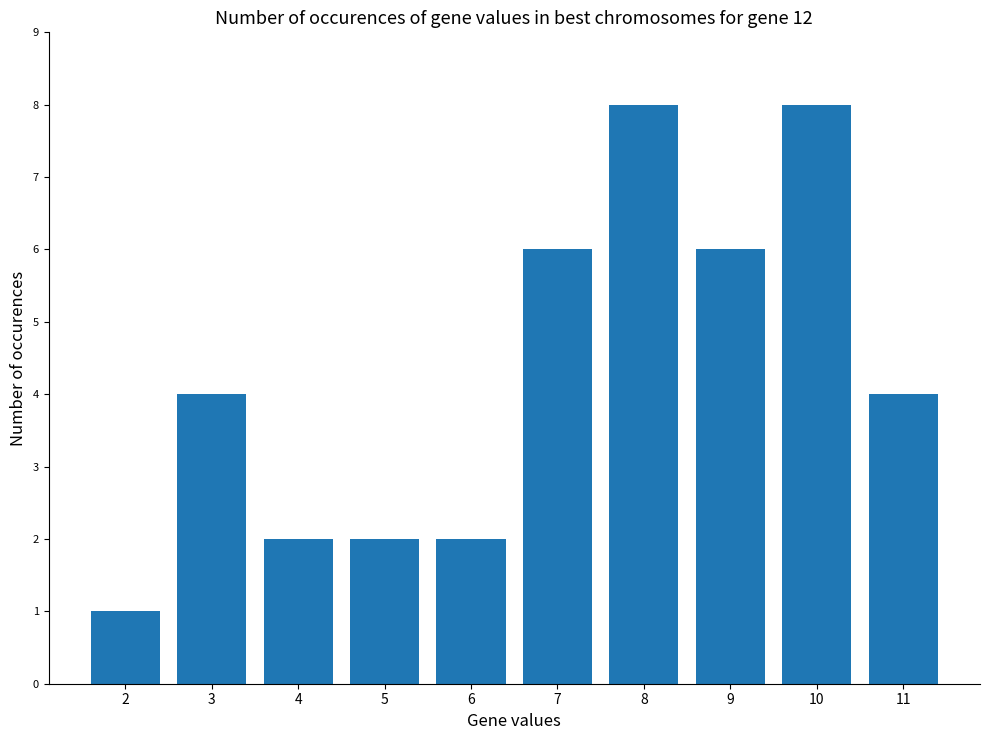

What is the value of the 3rd bar from the left?

2